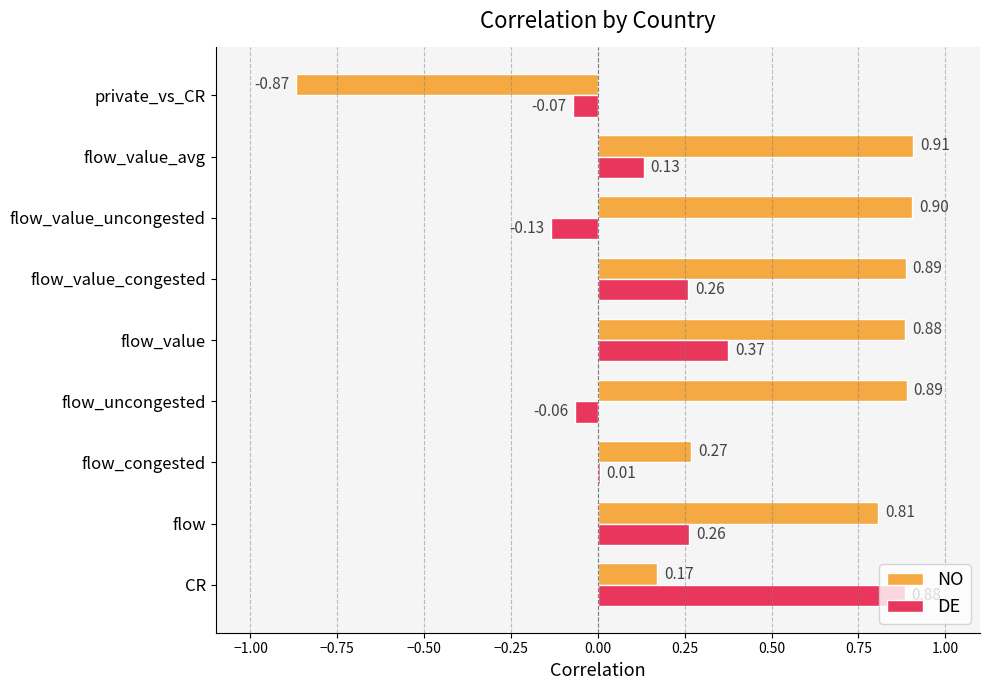

Which label corresponds to the largest value in the chart?

flow_value_avg